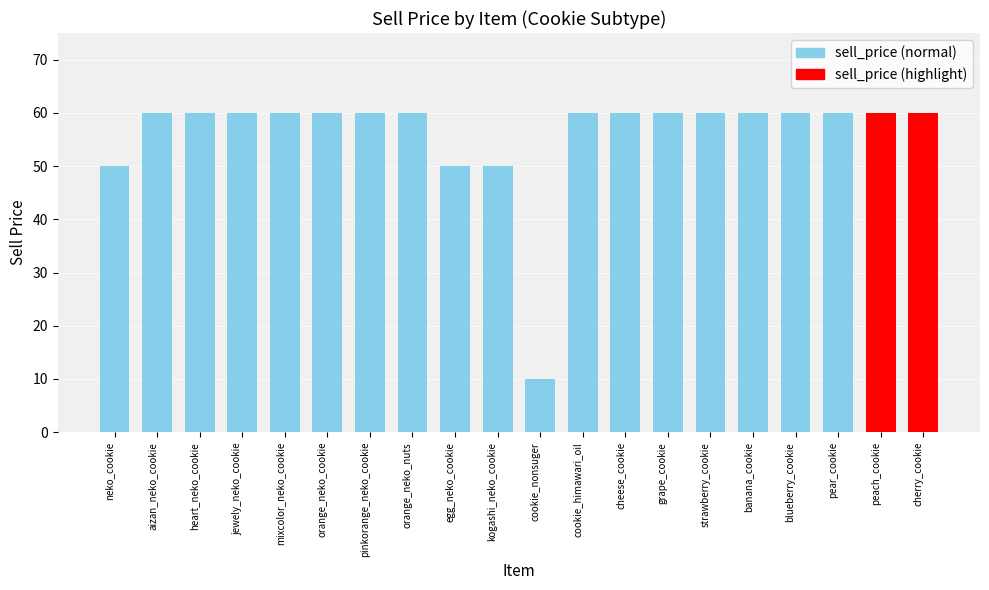

What is the maximum value shown in the chart?

60